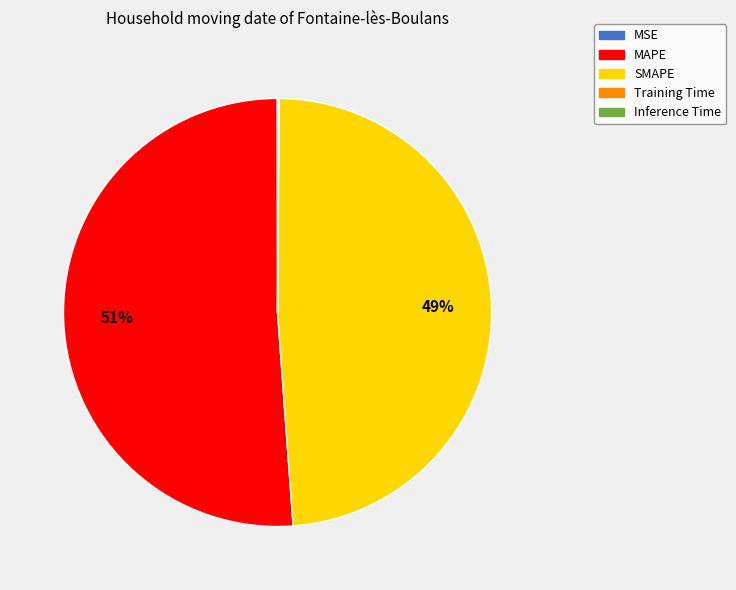

True or false: MAPE accounts for 51% of the total.

True